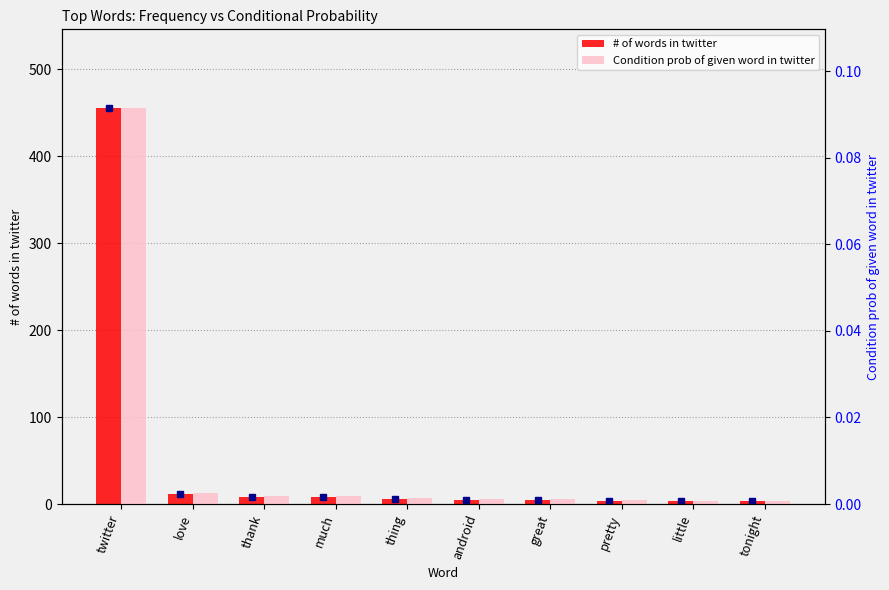

What is the maximum value shown in the chart?

455.0